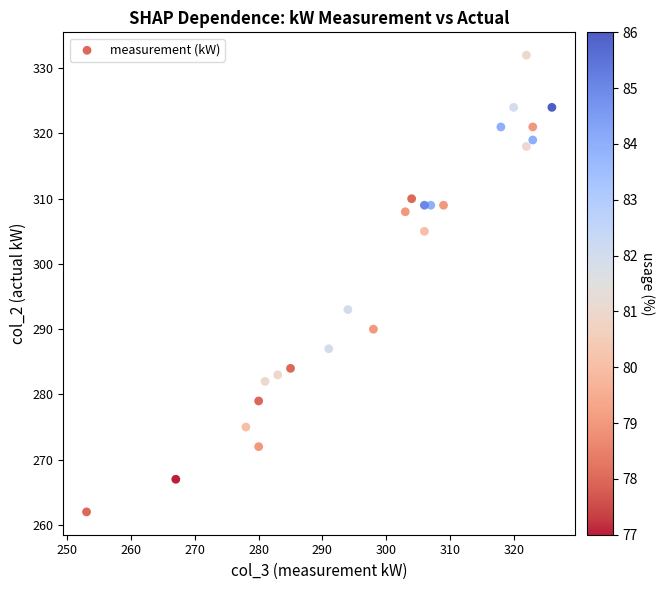

What Y value in the scatter plot is closest to 297?

293